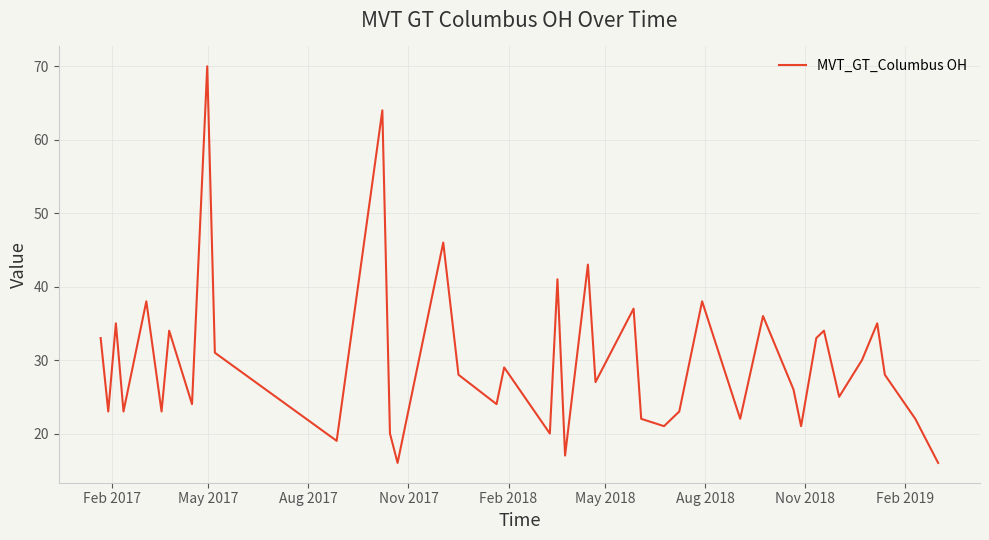

Reading right to left, list all the values displayed in this chart.

16	22	28	35	30	25	34	33	21	26	36	22	38	23	21	22	37	27	43	17	41	20	29	24	28	46	16	20	64	19	31	70	24	34	23	38	23	35	23	33